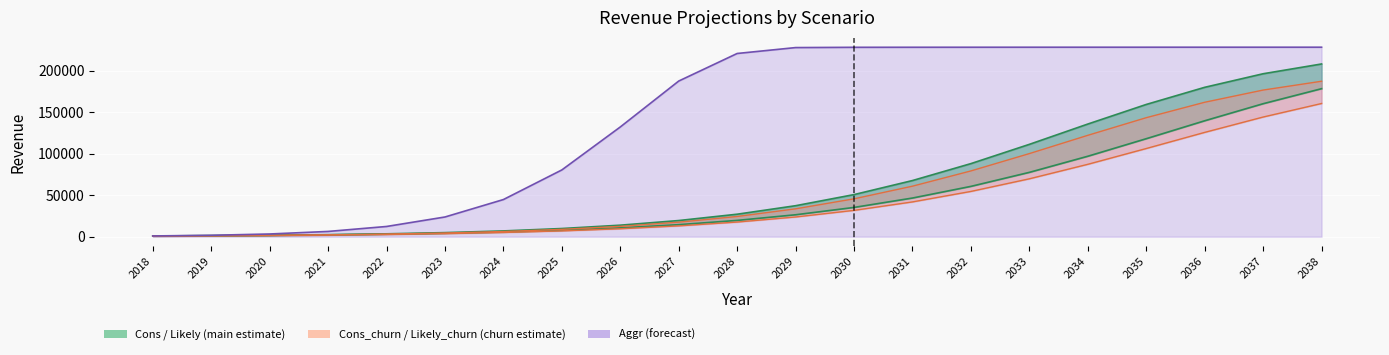

How many values in the Aggr series are below 220540?

10